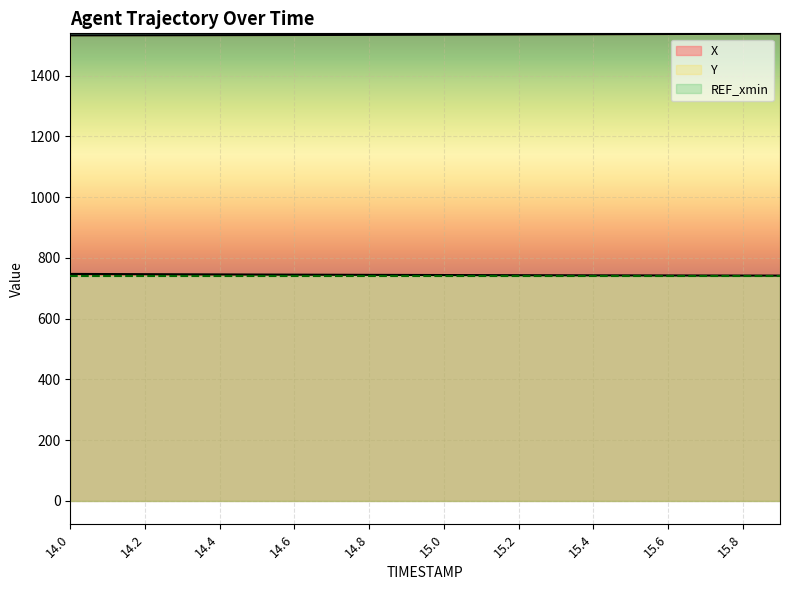

What is the value of the X point at the 17th from the left?

742.4